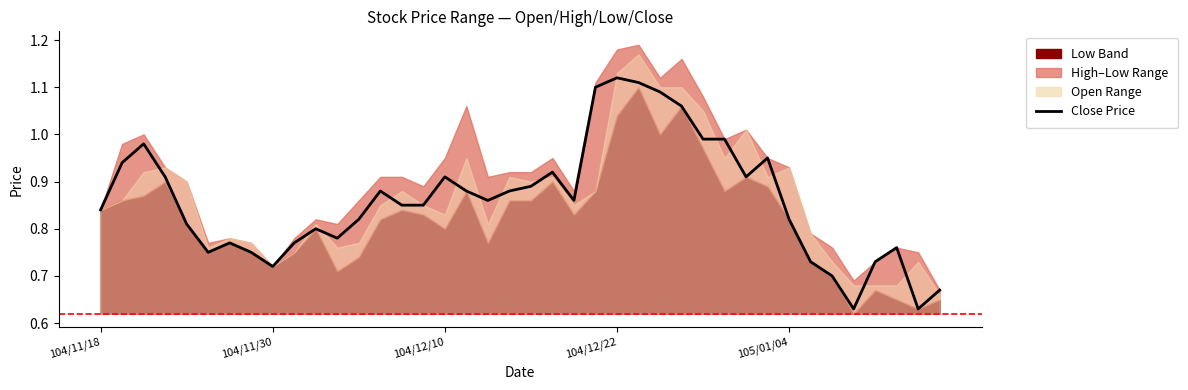

Reading left to right, extract all data points from this chart.

0.8	0.9	1.0	0.9	0.8	0.8	0.8	0.8	0.7	0.8	0.8	0.8	0.8	0.9	0.8	0.8	0.9	0.9	0.9	0.9	0.9	0.9	0.9	1.1	1.1	1.1	1.1	1.1	1.0	1.0	0.9	0.9	0.8	0.7	0.7	0.6	0.7	0.8	0.6	0.7